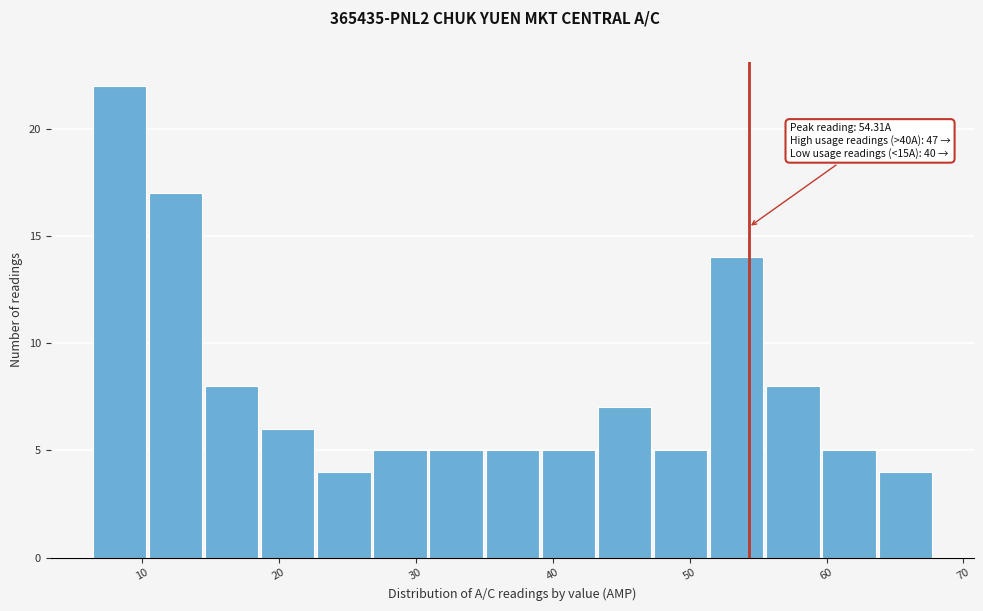

Which range on the x-axis has the tallest bar?

6.3 to 10.4